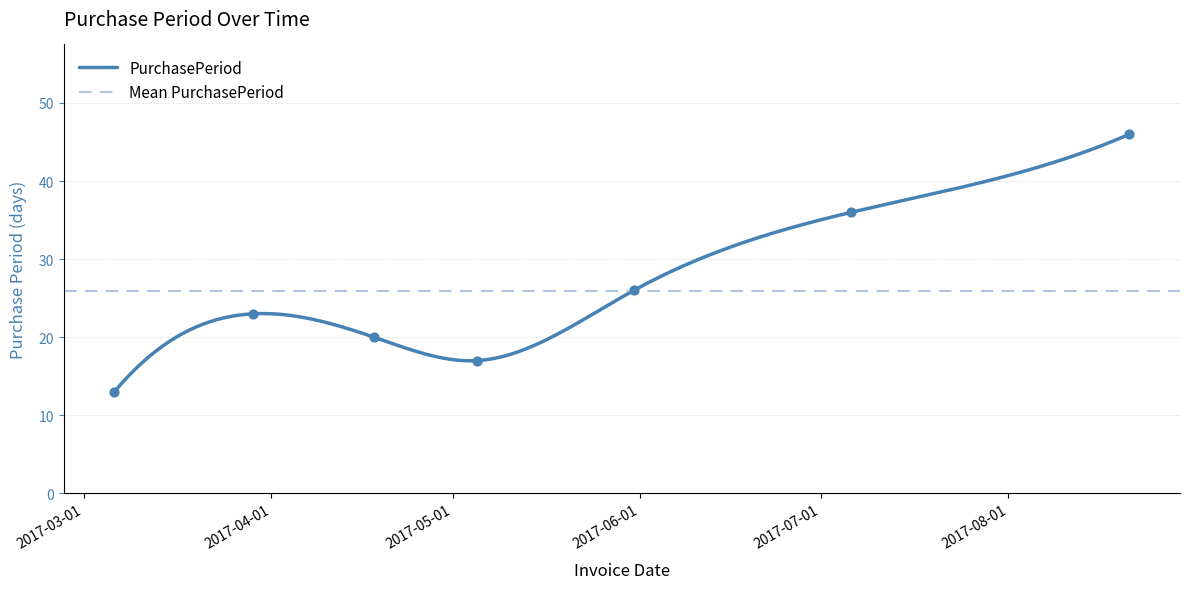

What is the change in value from 2017-04-18 to 2017-08-21?

+26